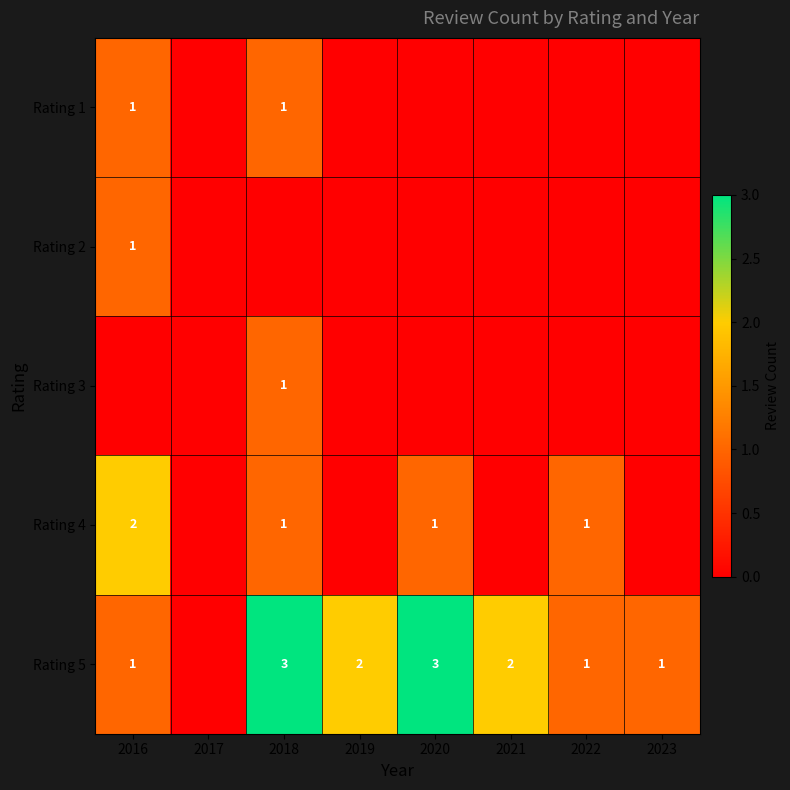

What is the greatest value displayed?

3